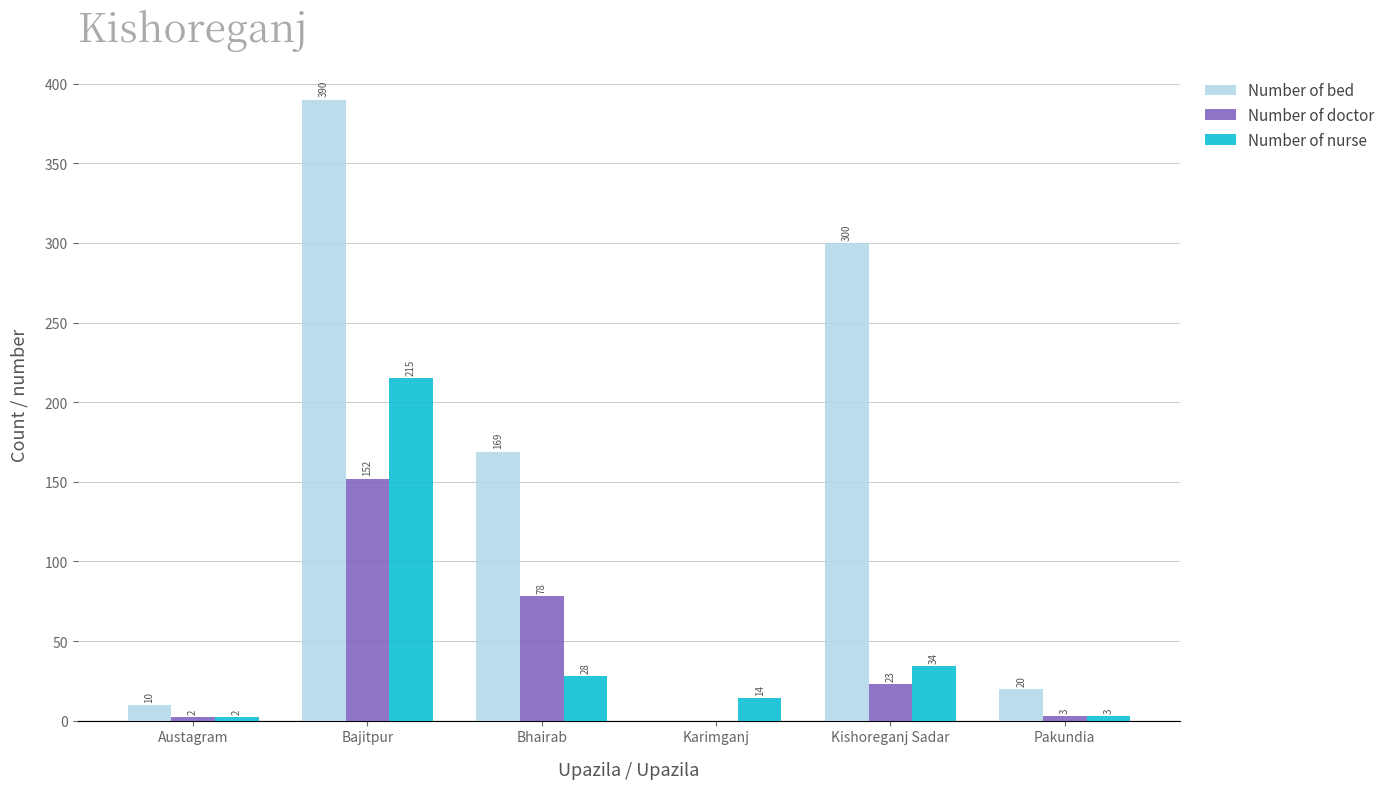

Where does the Number of bed series first go above 169?

Bajitpur